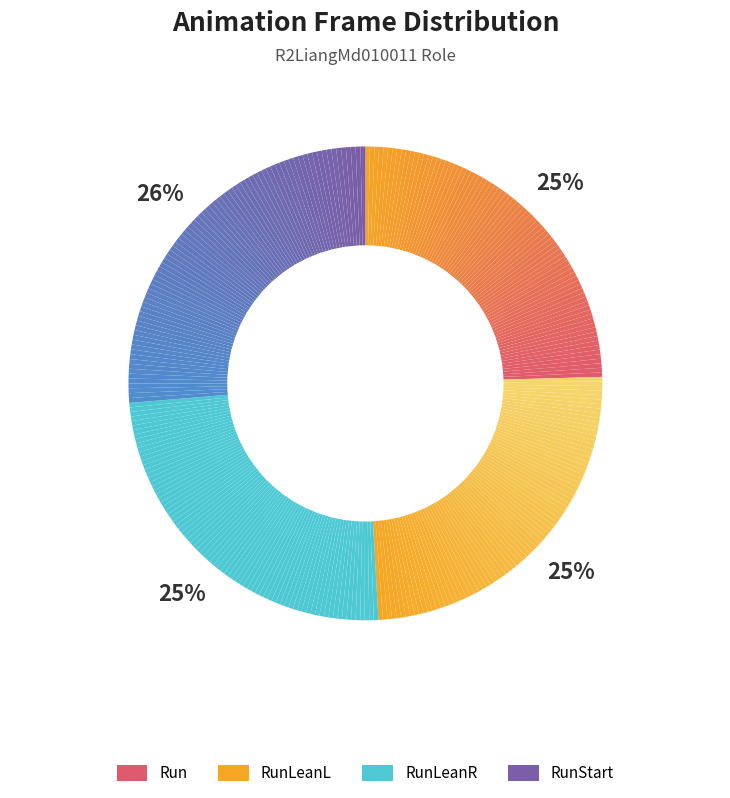

What is the change in value from RunLeanL to RunStart?

+1